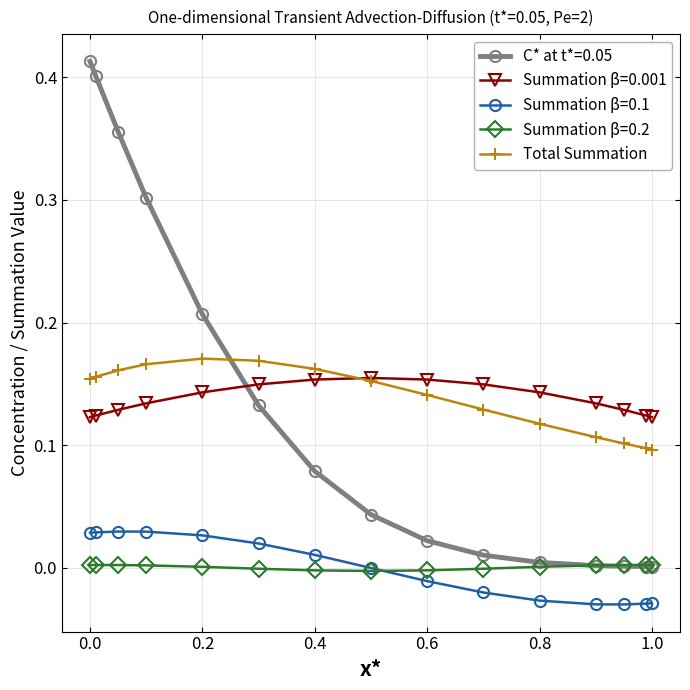

How many data points does each series have?

15